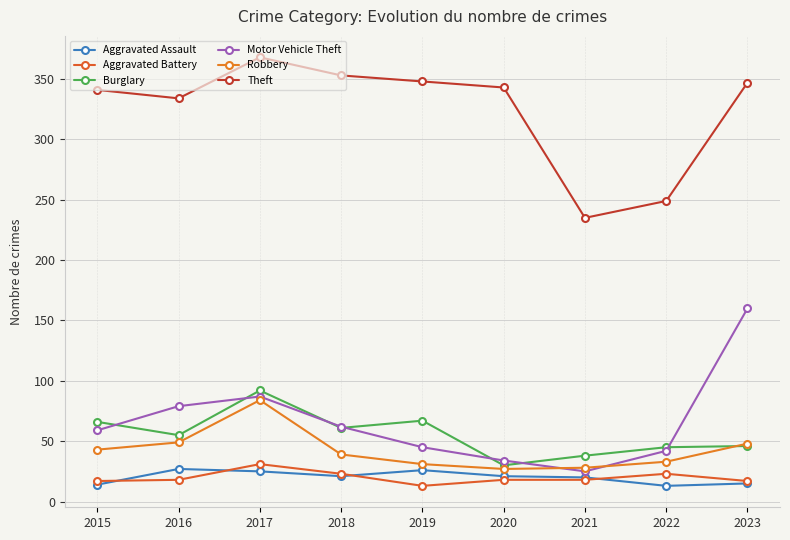

Is it true that Robbery equals 39 at 2018?

True